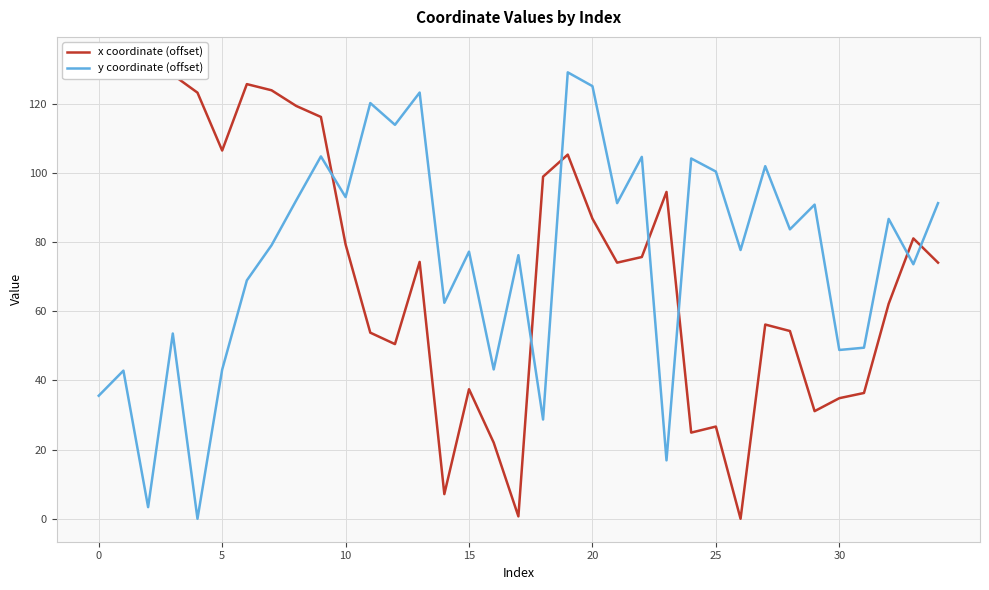

Reading left to right, extract all data points from this chart.

x coordinate (offset): 129.9	129.5	132.7	128.4	123.2	106.5	125.7	123.9	119.3	116.2	79.3	53.8	50.5	74.3	7.1	37.5	22.0	0.7	98.9	105.3	86.8	74.0	75.7	94.5	24.9	26.7	0.0	56.2	54.3	31.1	34.9	36.4	62.2	81.1	74.0
y coordinate (offset): 35.6	42.8	3.4	53.6	0.0	43.1	68.9	79.1	92.0	104.8	93.0	120.2	113.9	123.2	62.4	77.2	43.2	76.2	28.7	129.1	125.1	91.2	104.6	16.9	104.2	100.4	77.7	101.9	83.7	90.8	48.8	49.5	86.7	73.6	91.2